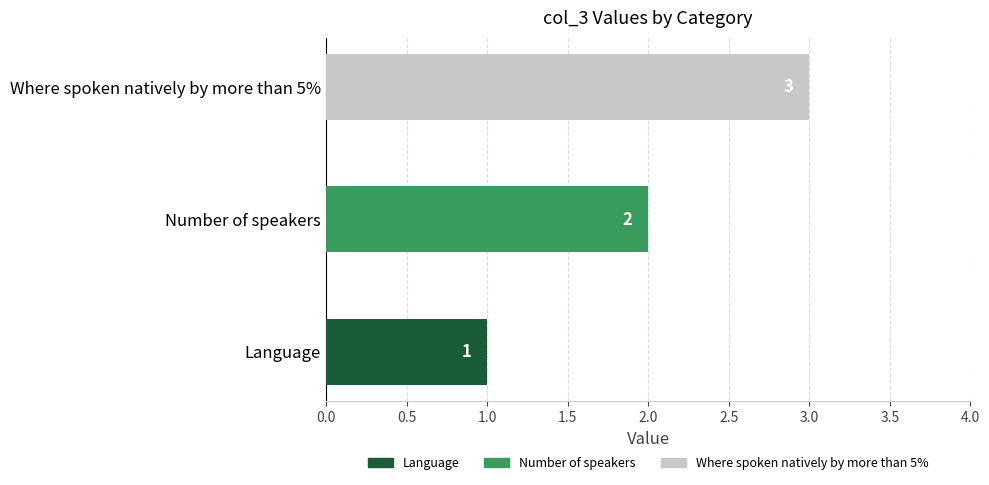

At which category does the chart reach its minimum across all series?

Language